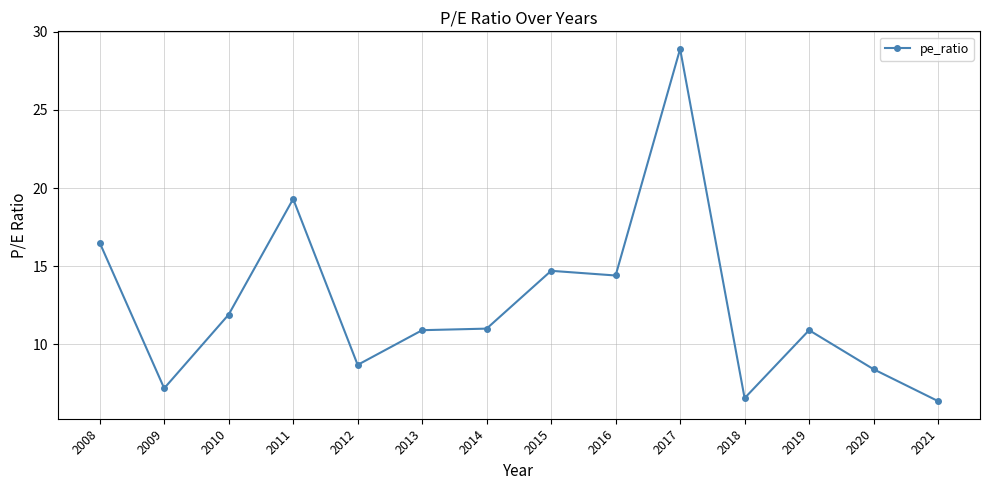

Which category has the lowest value across all series?

2021